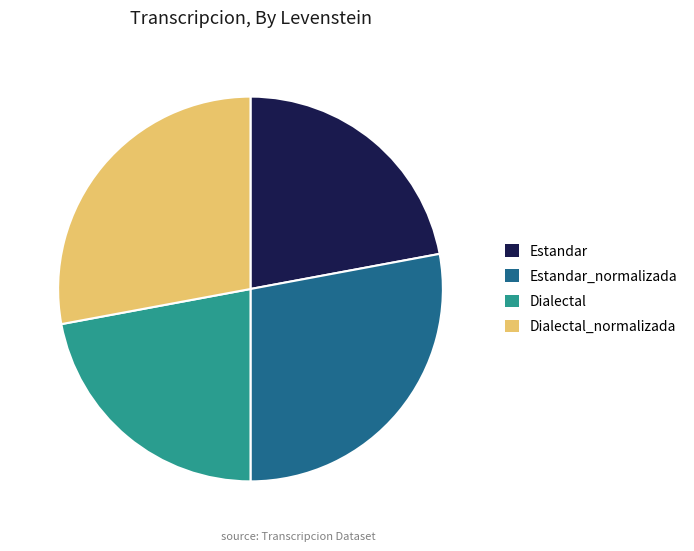

Is there any slice that represents more than half of the pie?

No